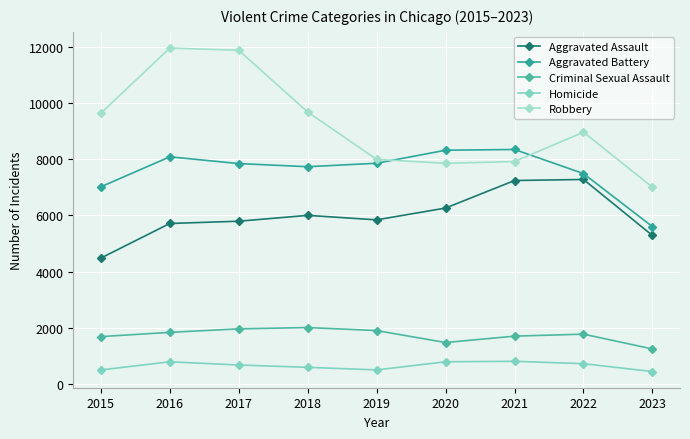

True or false: Aggravated Battery has more than 2 points higher than both neighbors.

False